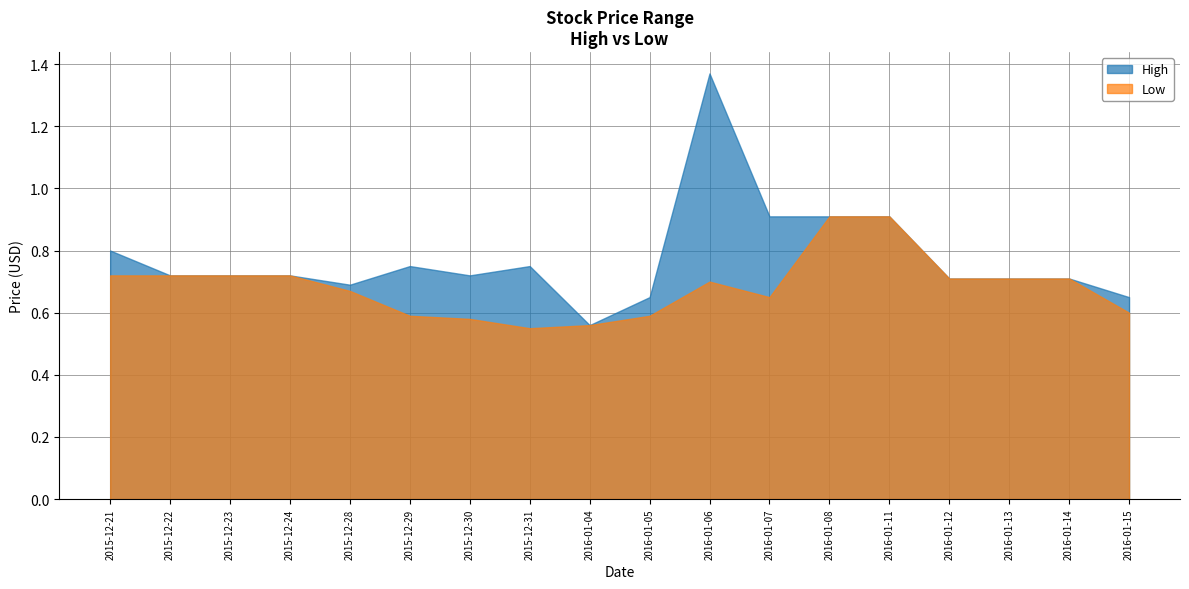

What is the label of the 6th point from the right?

2016-01-08